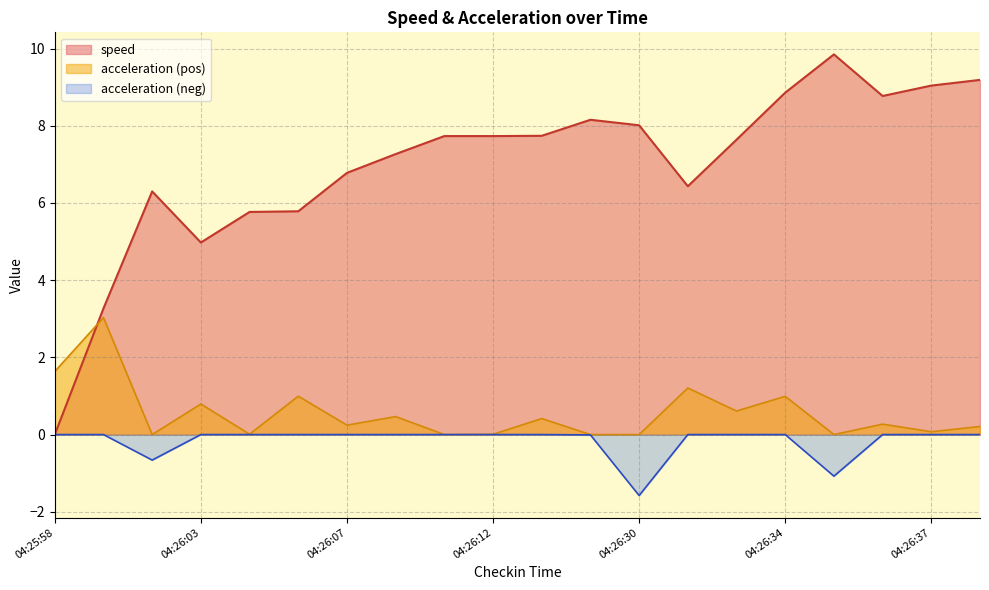

What is the label of the 18th point from the right?

04:26:01